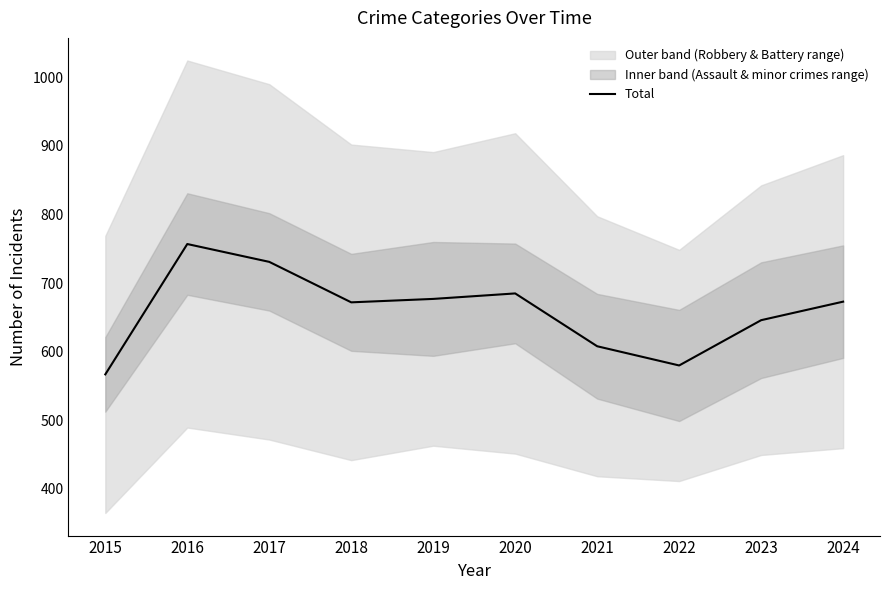

Reading left to right, extract all data points from this chart.

2015=567	2016=757	2017=731	2018=672	2019=677	2020=685	2021=608	2022=580	2023=646	2024=673